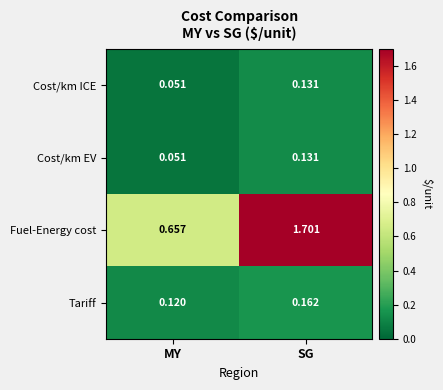

At which label is Fuel-Energy cost closest to 1?

MY